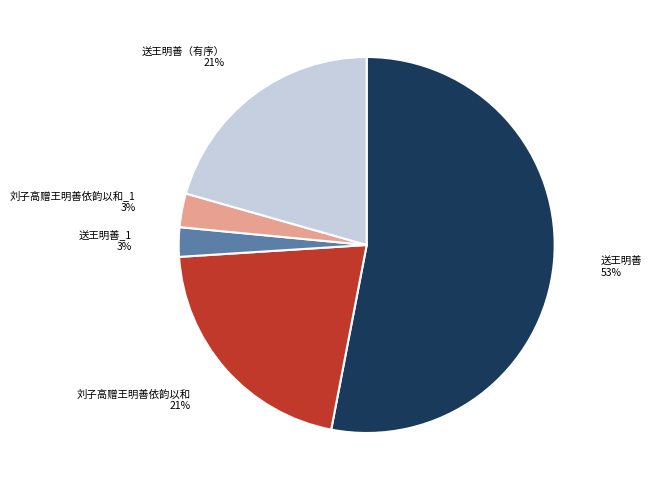

Is 送王明善 the majority of the pie?

Yes